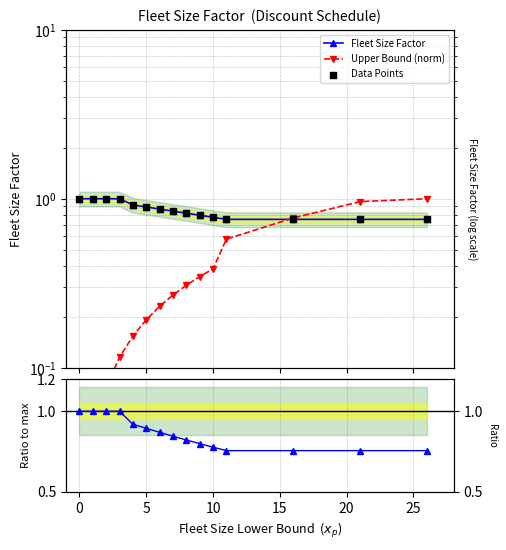

Which series has the largest Y range (max minus min)?

Upper Bound (norm)